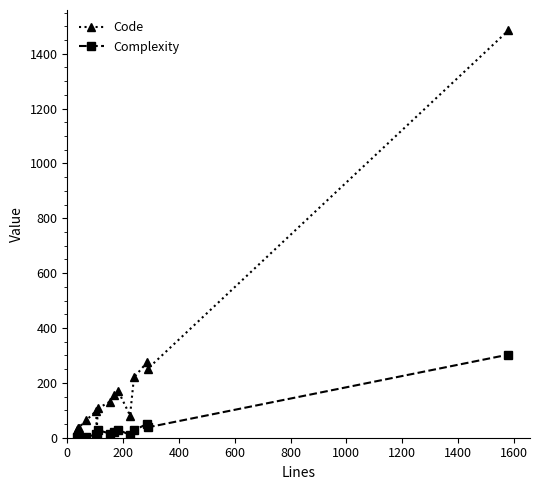

Rank the series by their average value, from lowest to highest.

Complexity, Code